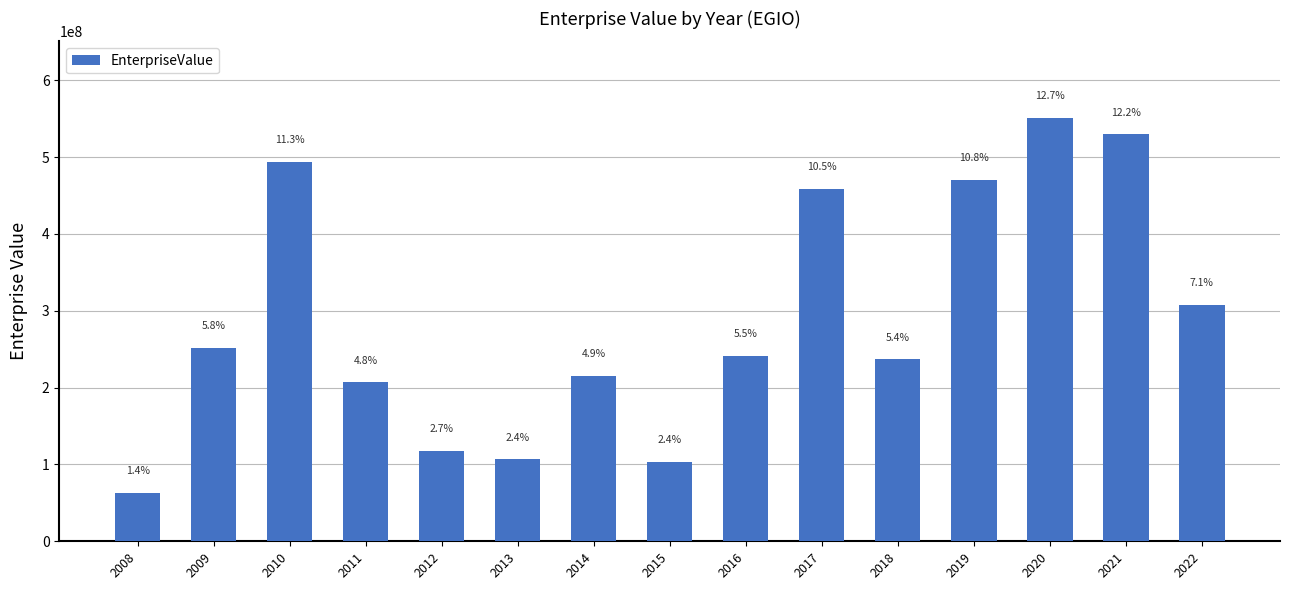

Are the bars horizontal?

No